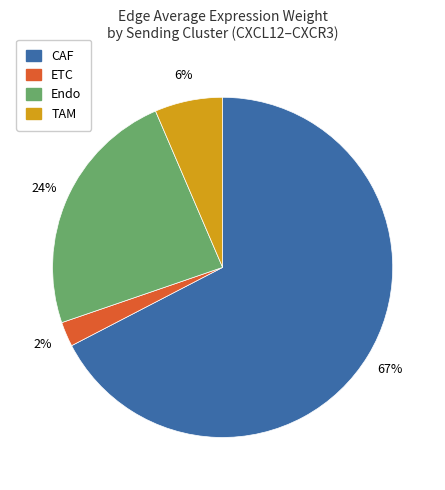

Count the number of slices in the pie.

4